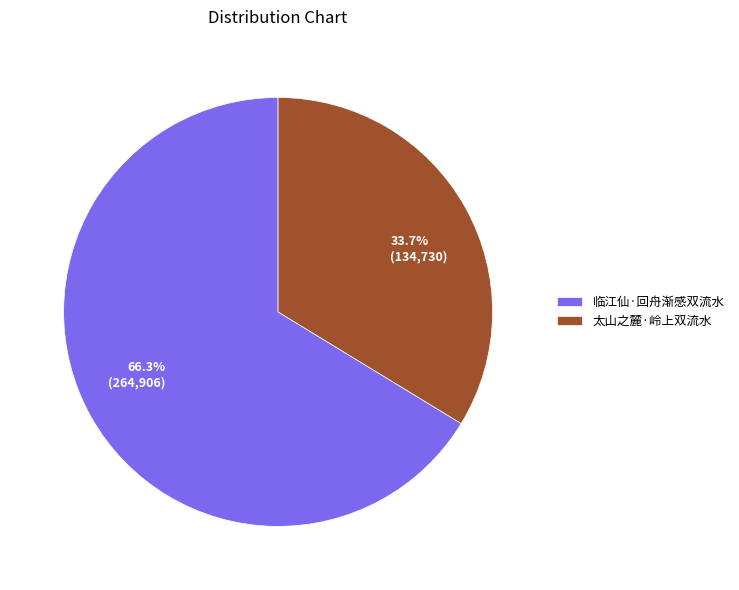

How many slices are in this pie chart?

2